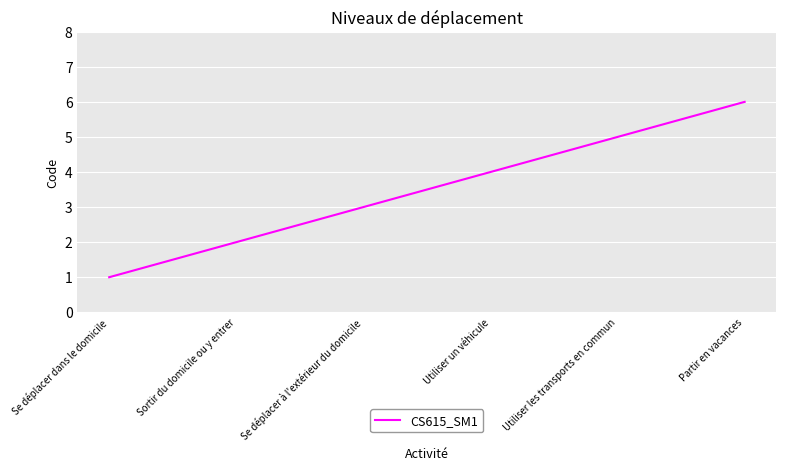

Does the chart have visible grid lines?

Yes